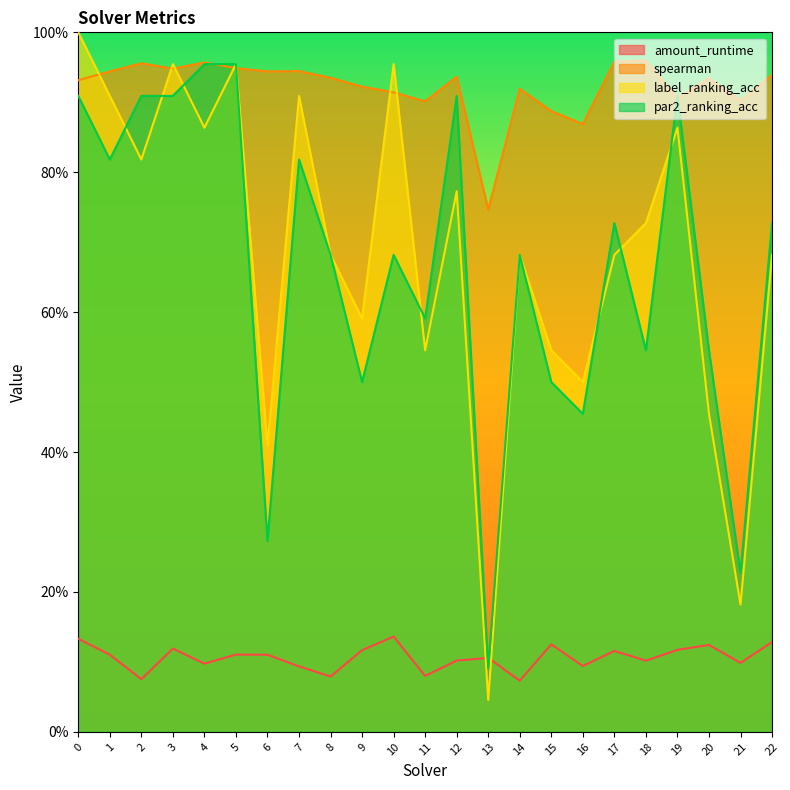

List the labels in order of label_ranking_acc value, largest first.

0, 3, 5, 10, 1, 7, 4, 19, 2, 12, 18, 8, 14, 17, 22, 9, 11, 15, 16, 20, 6, 21, 13